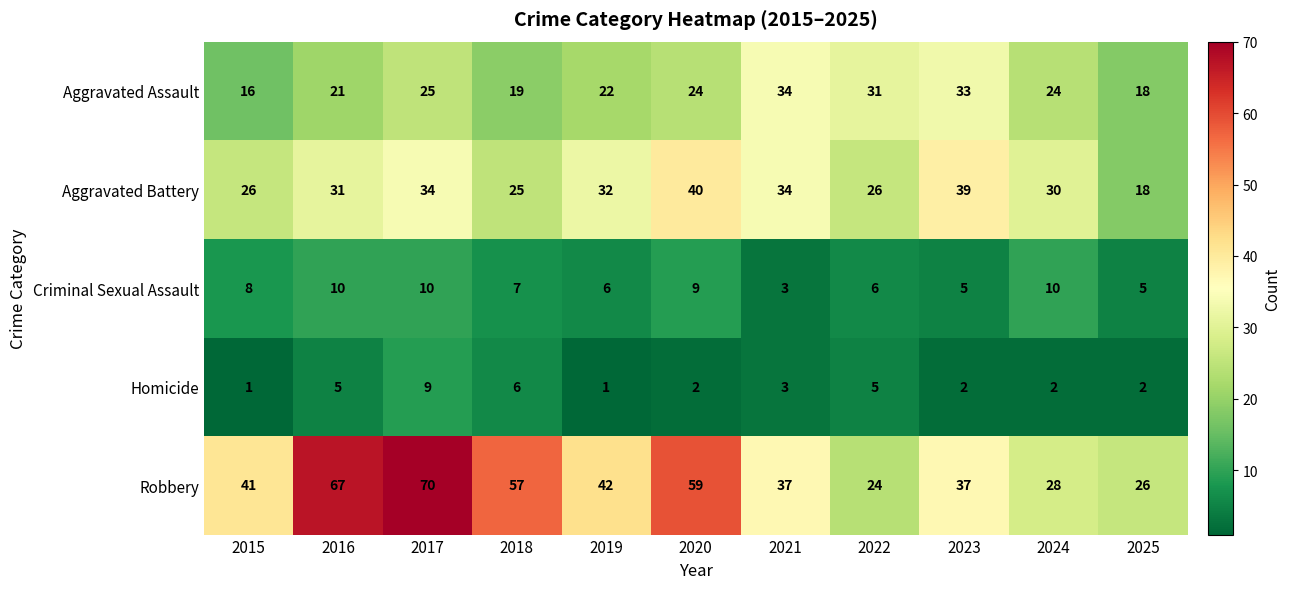

What is the average value of the Criminal Sexual Assault series?

7